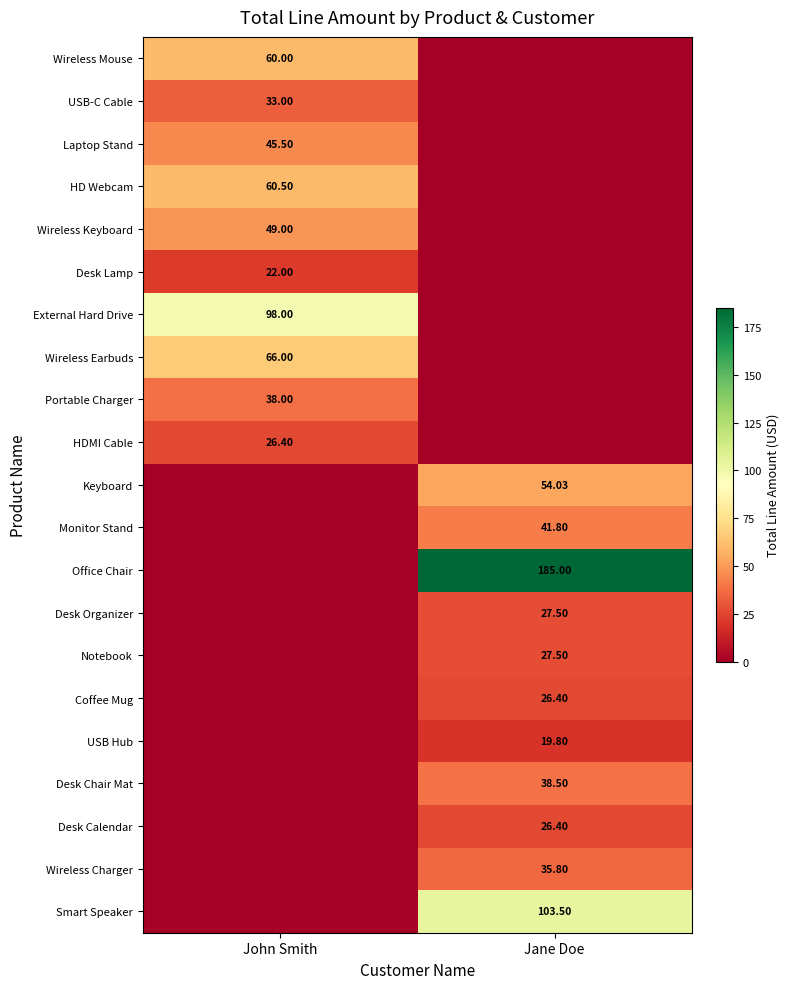

At which category is the sum across all series the highest?

Jane Doe